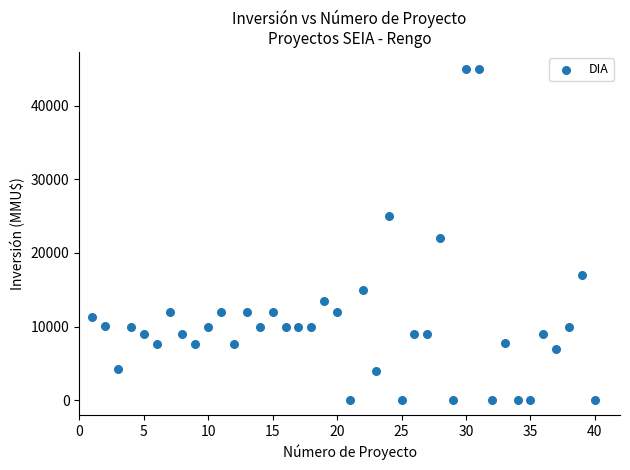

What is the range of Y values (max minus min)?

45000